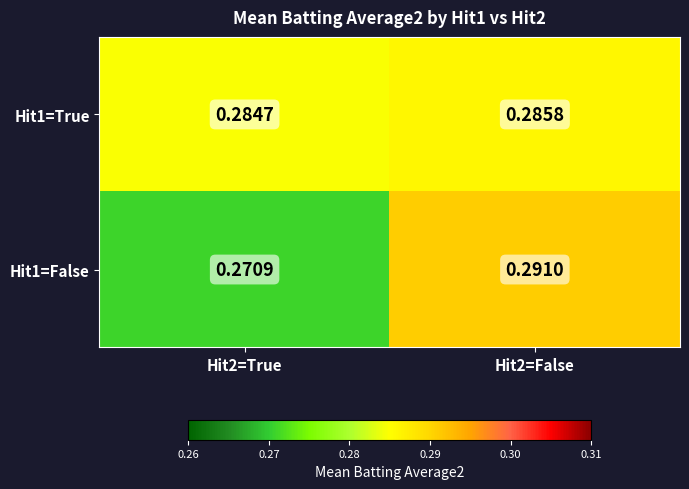

Is the value of Hit1=True at Hit2=False greater than the value of Hit1=False at Hit2=True?

Yes